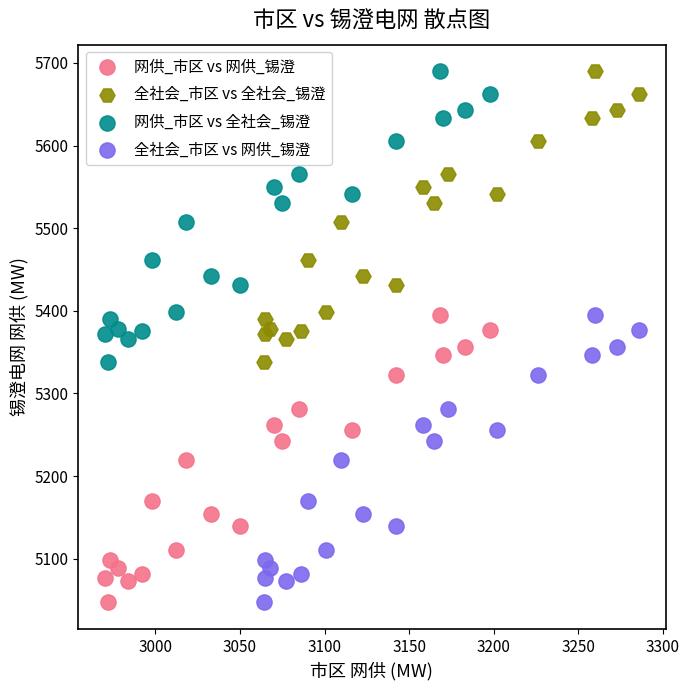

What are all the series names shown in the legend?

网供_市区 vs 网供_锡澄, 全社会_市区 vs 全社会_锡澄, 网供_市区 vs 全社会_锡澄, 全社会_市区 vs 网供_锡澄